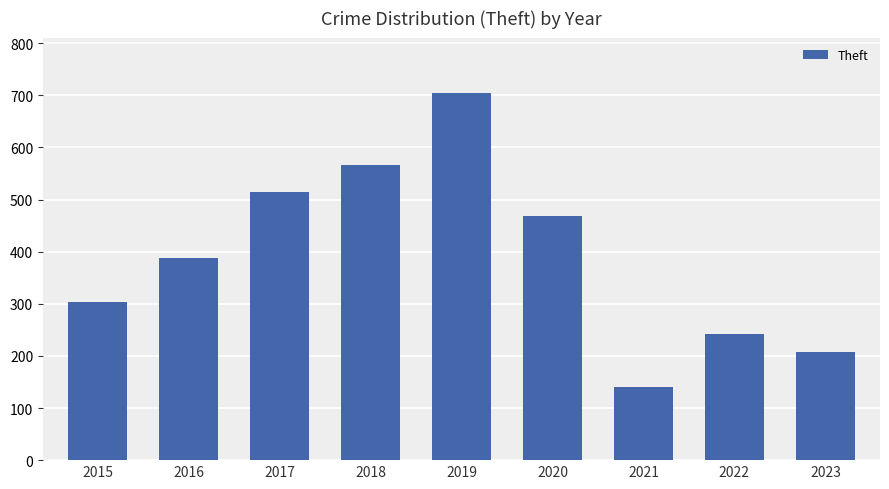

At which category does the chart reach its peak across all series?

2019